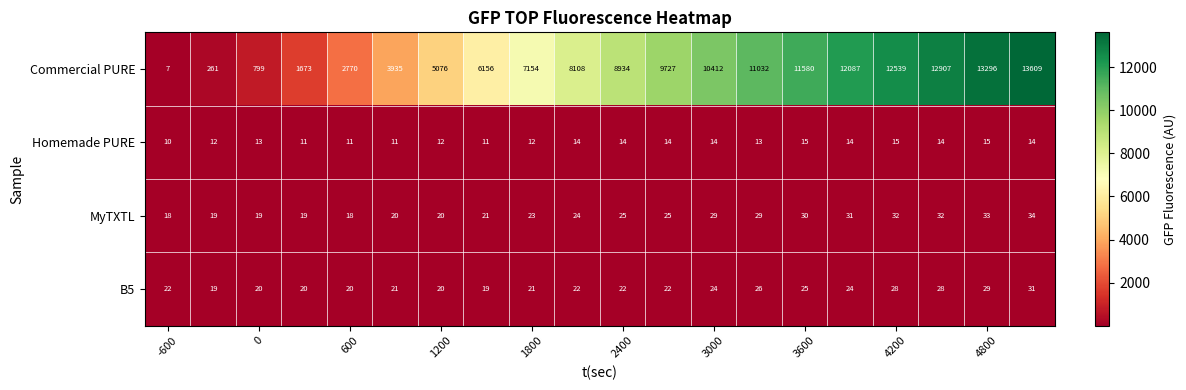

Count the Homemade PURE values in the range 12 to 14.

12